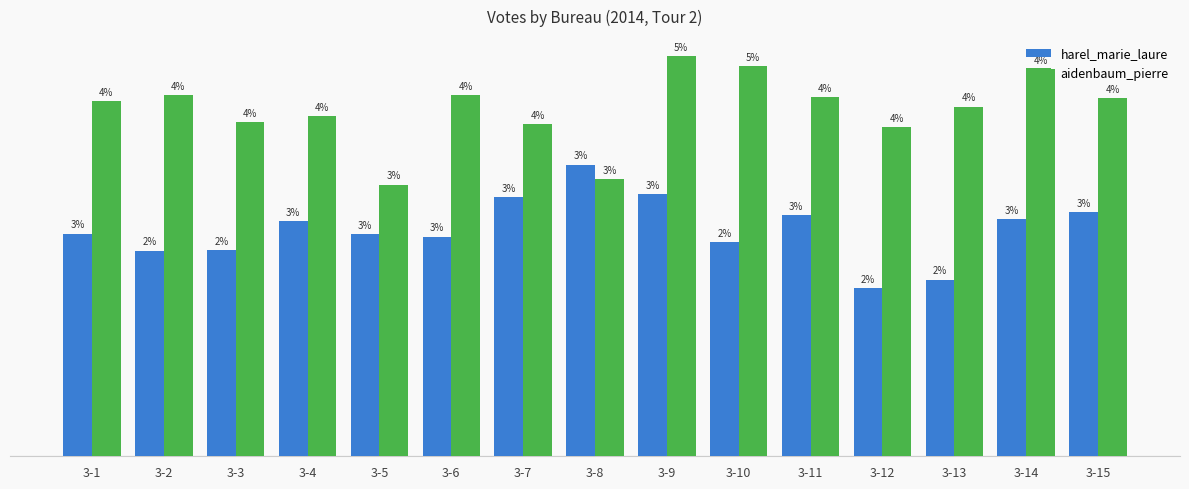

What are all the series names shown in the legend?

harel_marie_laure, aidenbaum_pierre